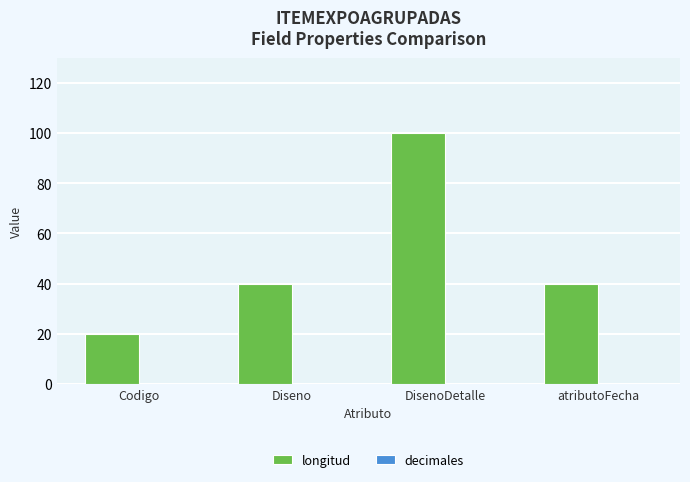

What is the greatest value displayed?

100